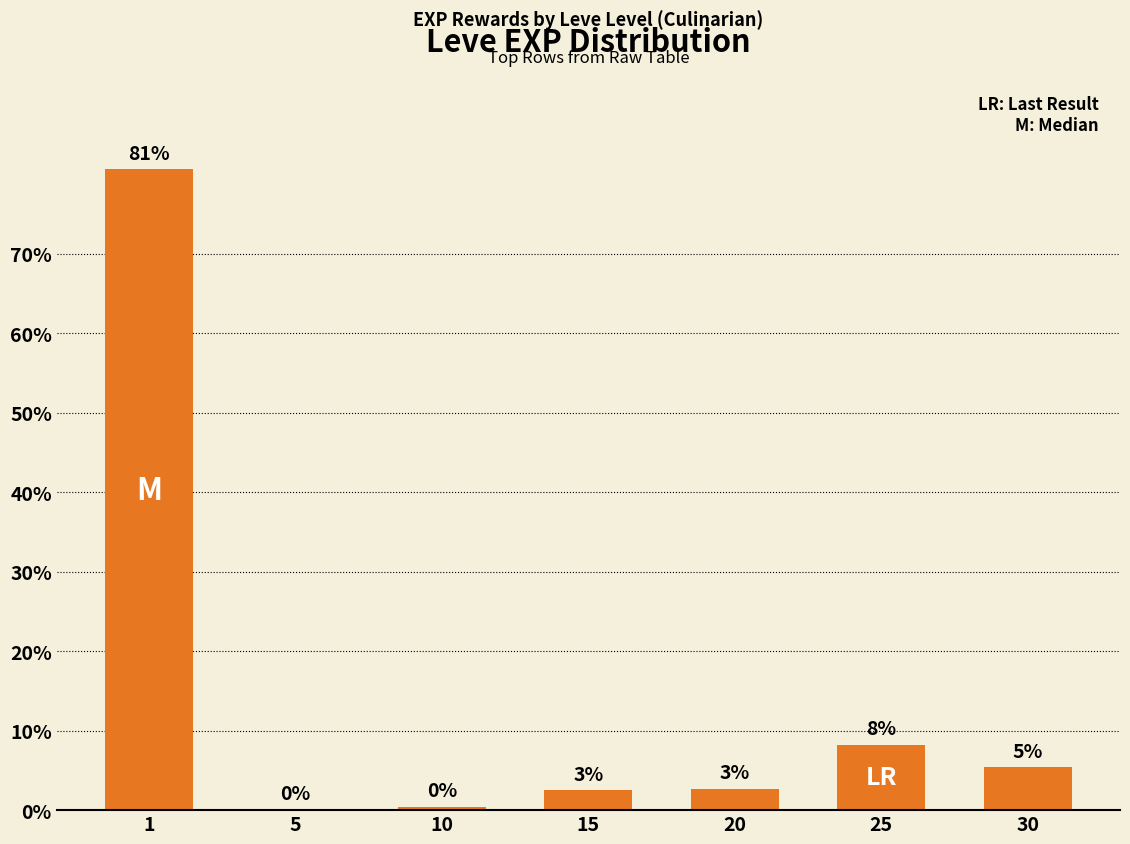

Are the bars horizontal?

No